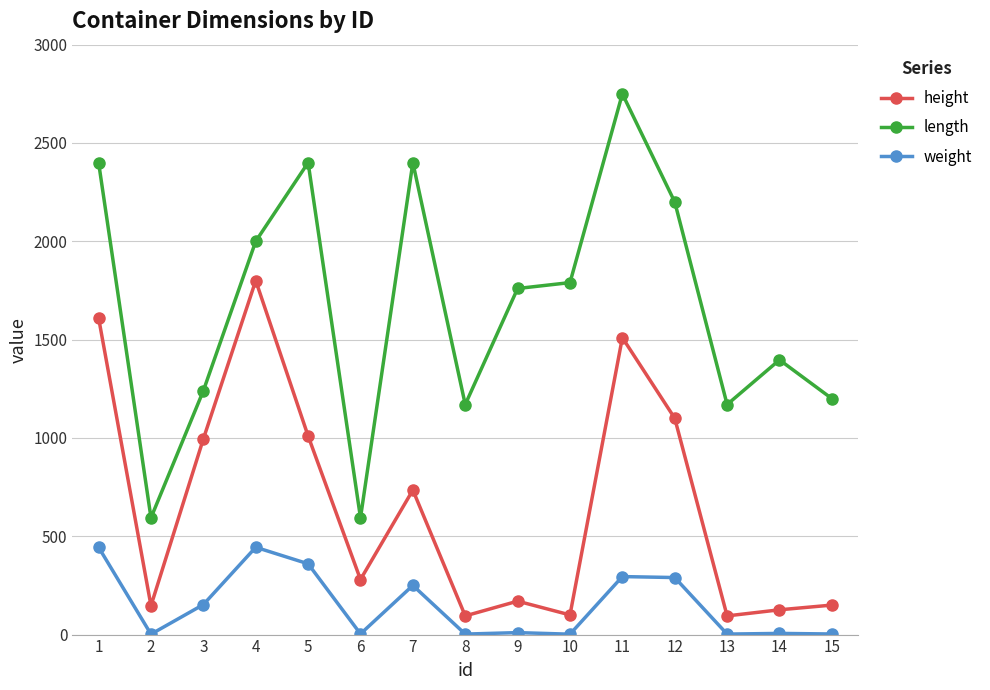

True or false: weight and height intersect in this chart.

False